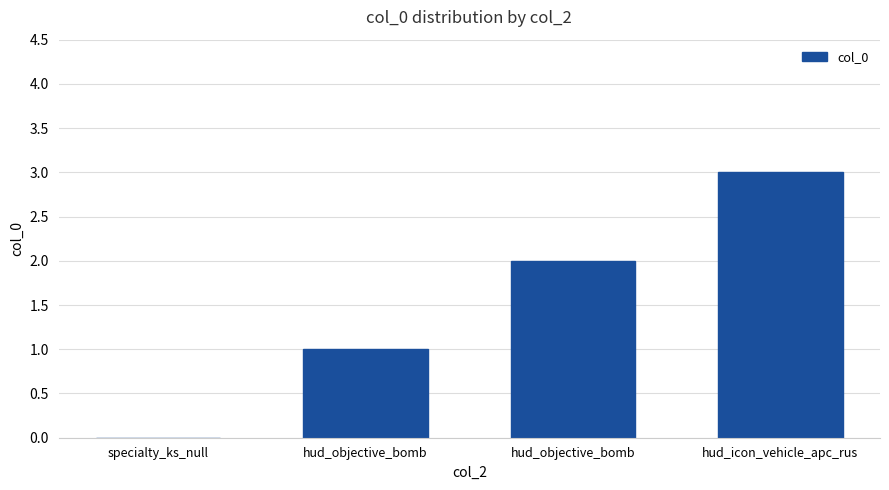

What is the greatest value displayed?

3